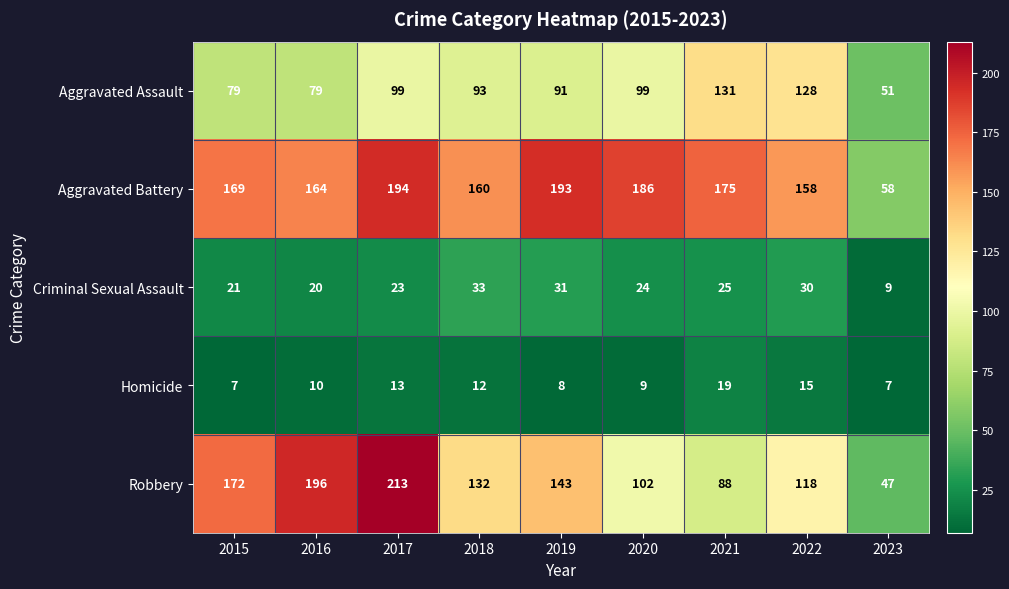

Which label corresponds to the largest value in the chart?

2017